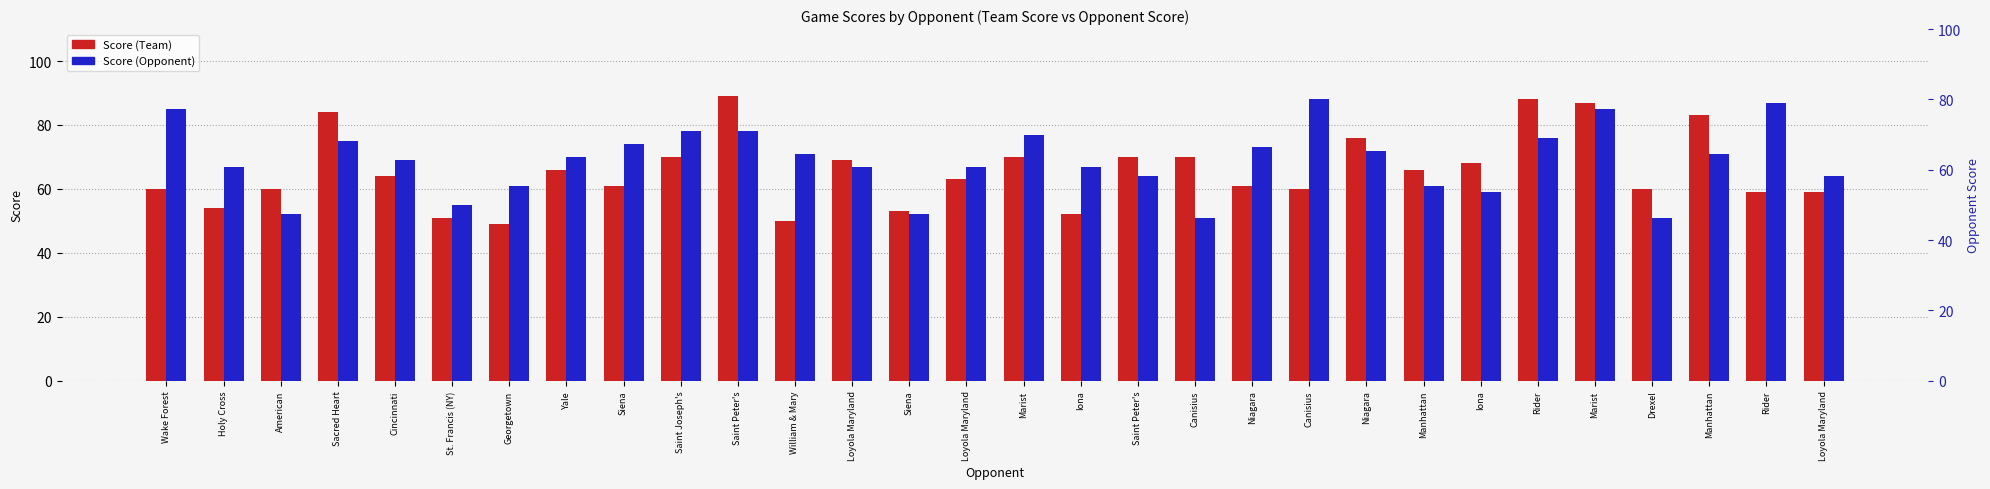

What is the value of the Score (Opponent) bar at the 29th from the left?

76